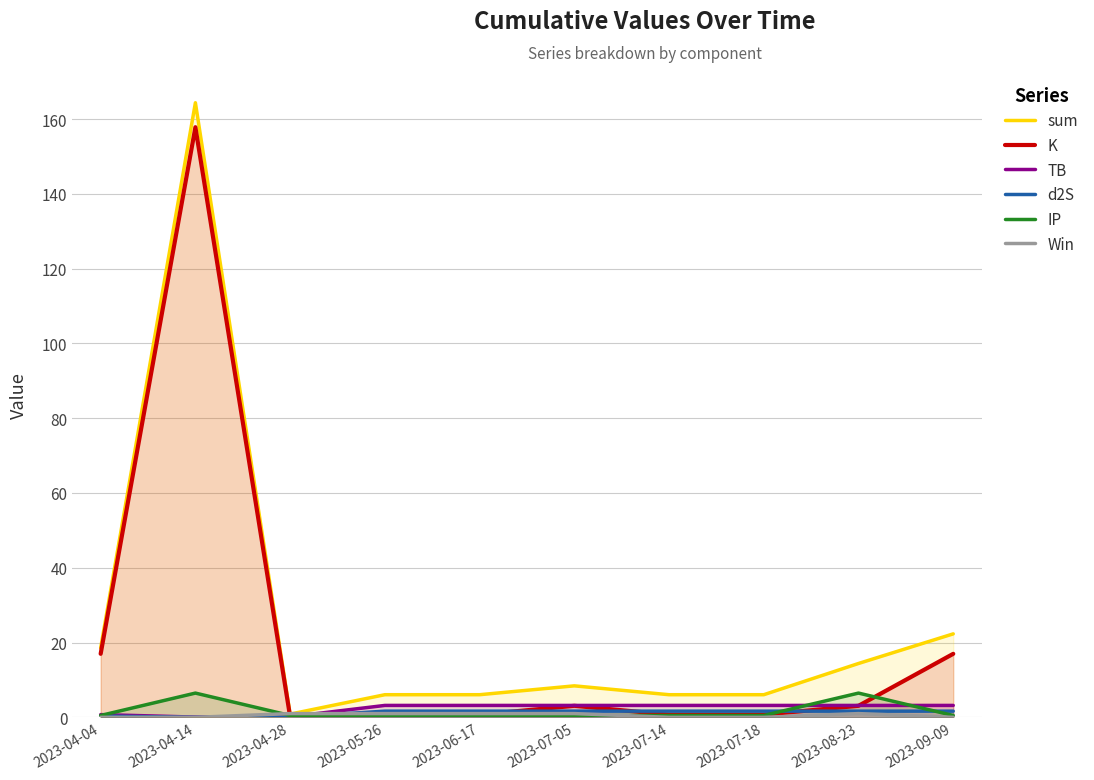

At which label does TB reach its minimum?

2023-04-14